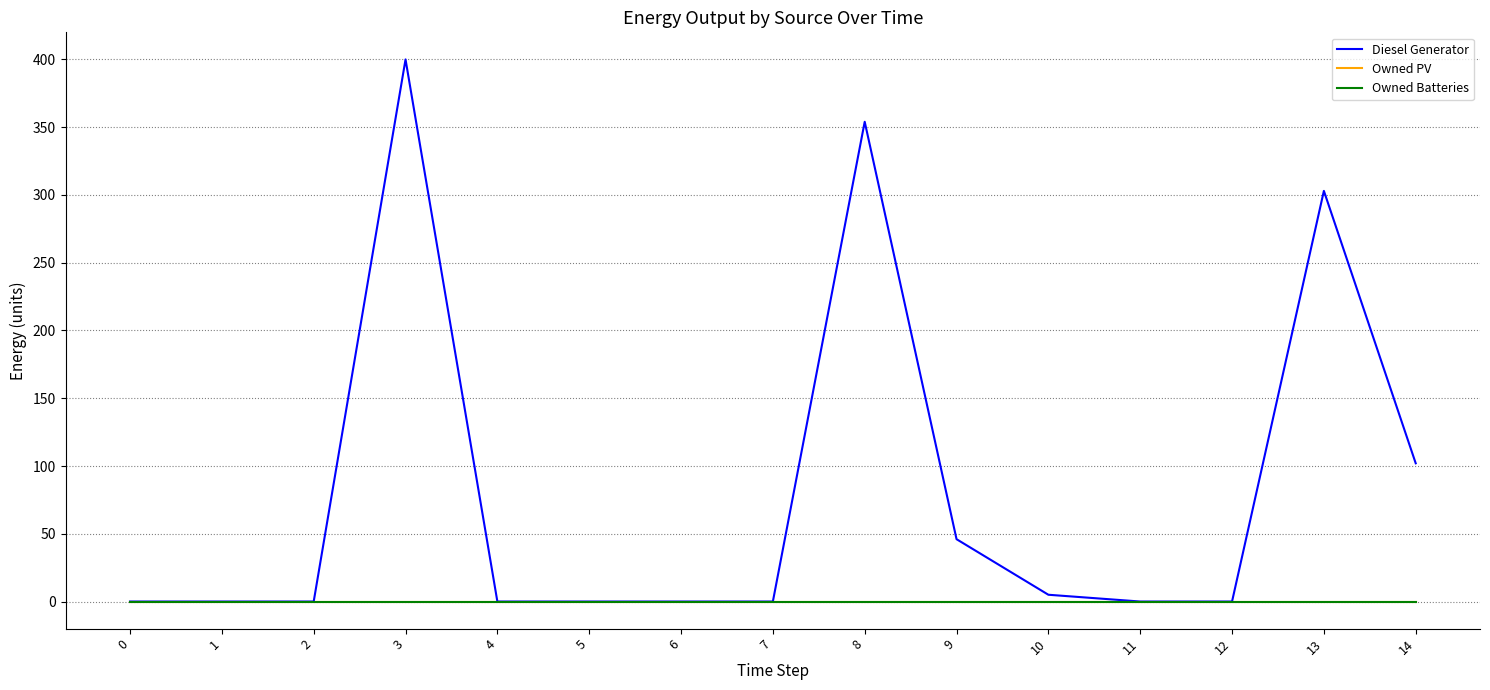

Does the chart display data point markers on the line(s)?

No